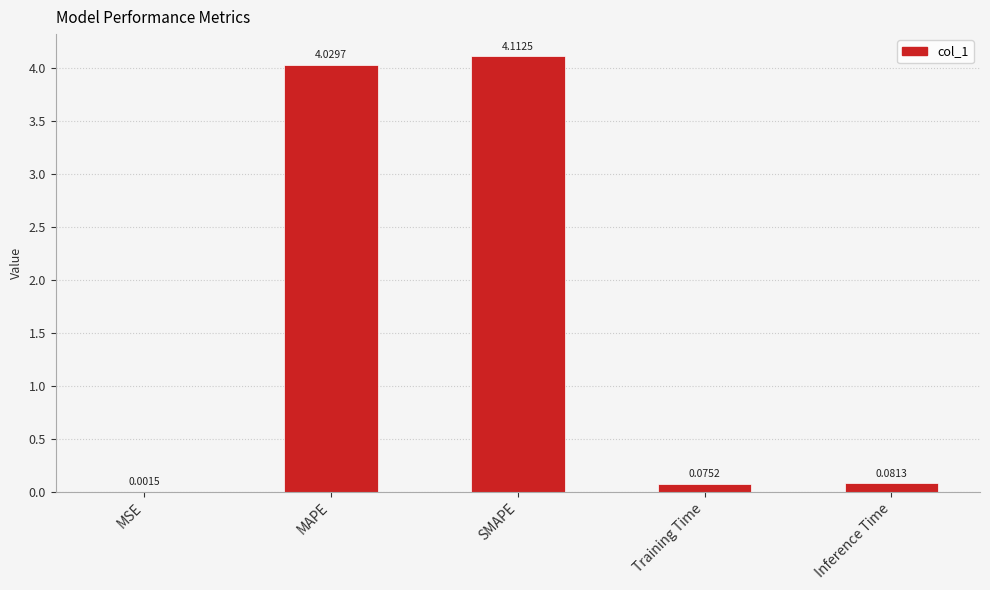

What is the change in value from MAPE to Inference Time?

-3.9